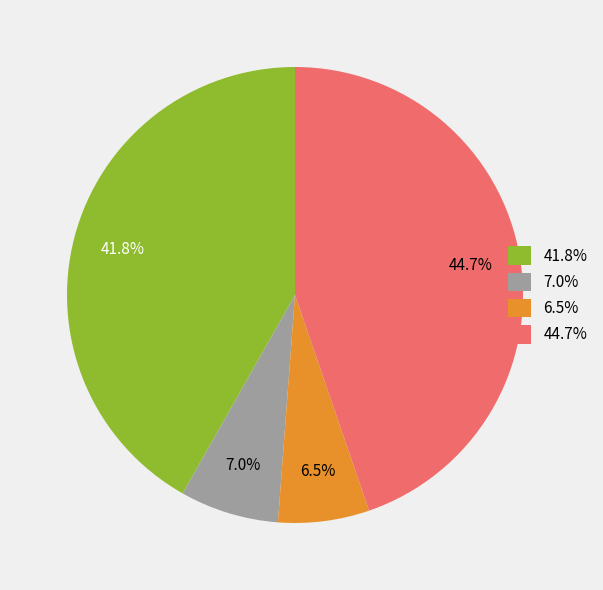

What percentage is NOT represented by 6.5%?

93.5%